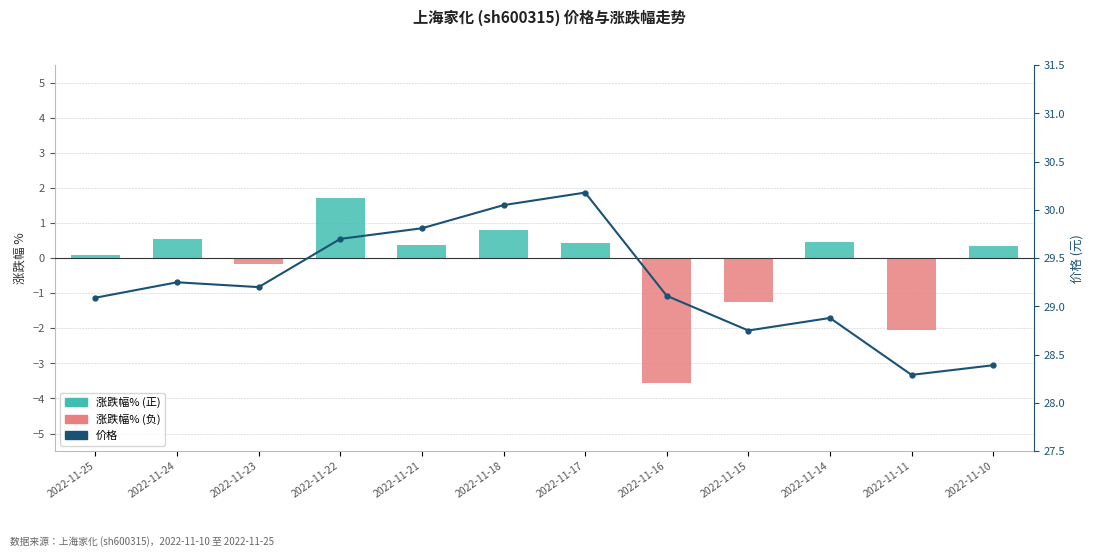

Which has a higher value, 2022-11-16 or 2022-11-10?

2022-11-10